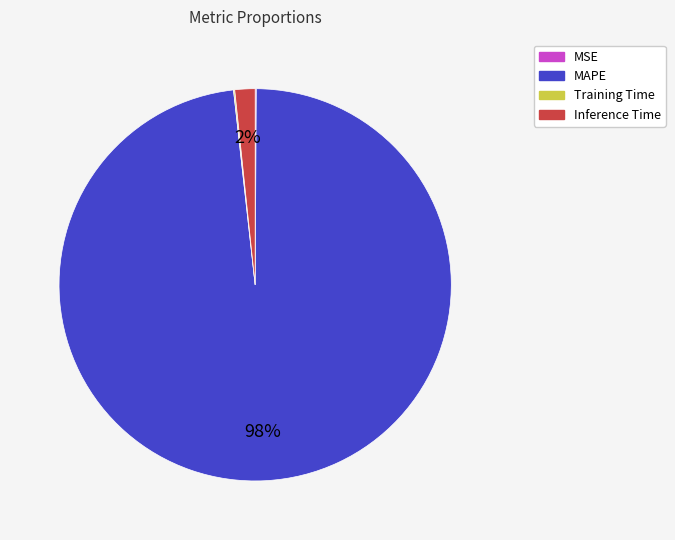

Which has a higher value, MAPE or Inference Time?

MAPE